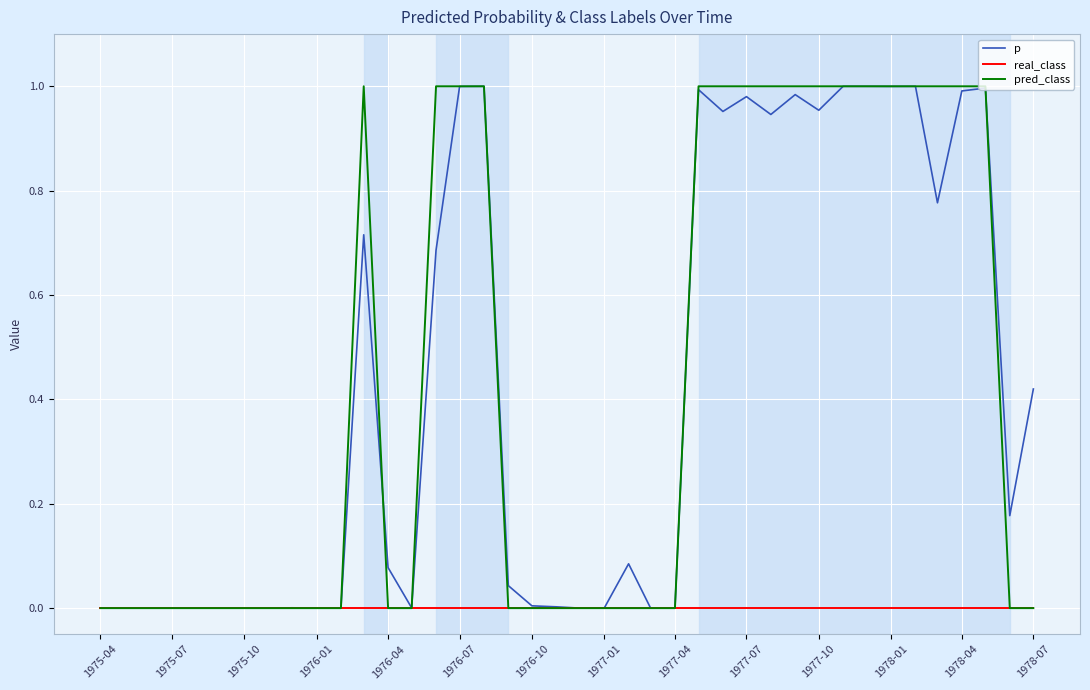

At how many categories does at least one series exceed 0?

40